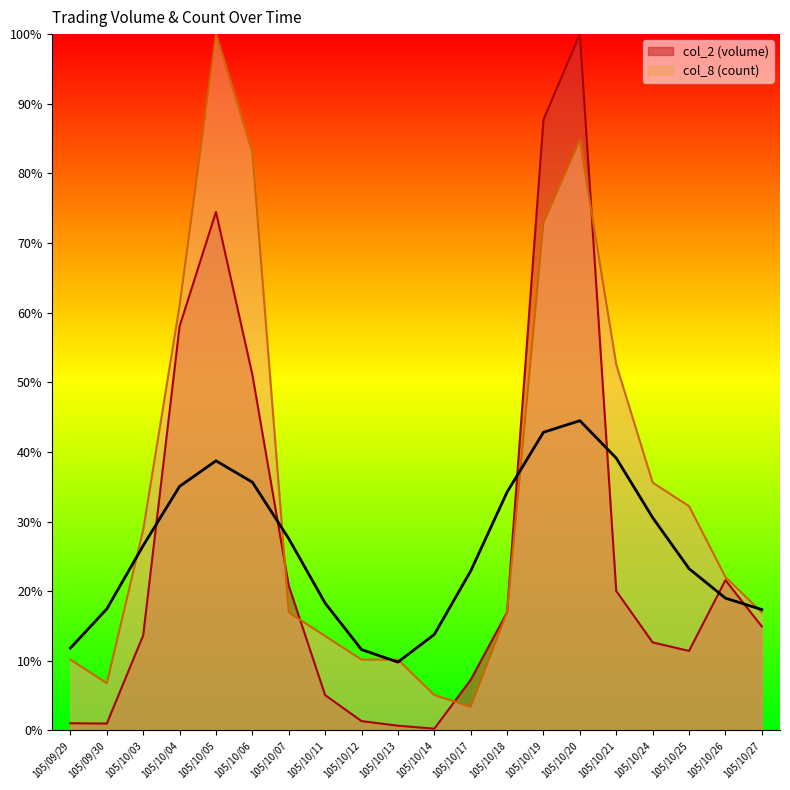

Which has a higher value, 105/10/26 or 105/10/13?

105/10/26